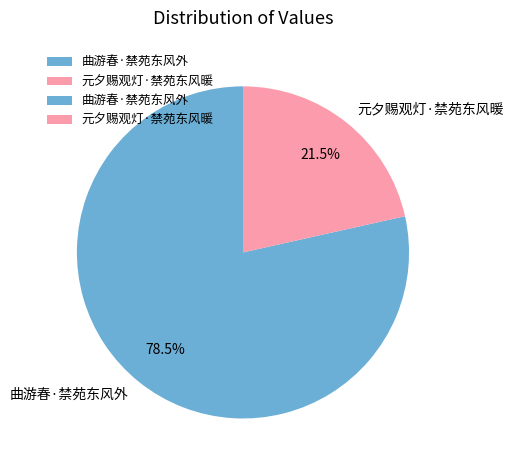

To the nearest percent, what is the difference between the 曲游春·禁苑东风外 and 元夕赐观灯·禁苑东风暖 slice percentages?

57%